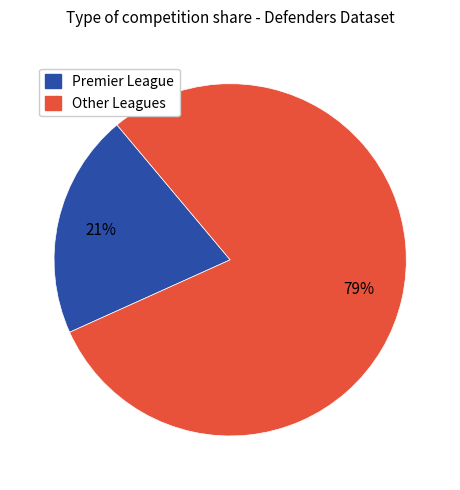

How many segments does this pie chart have?

2